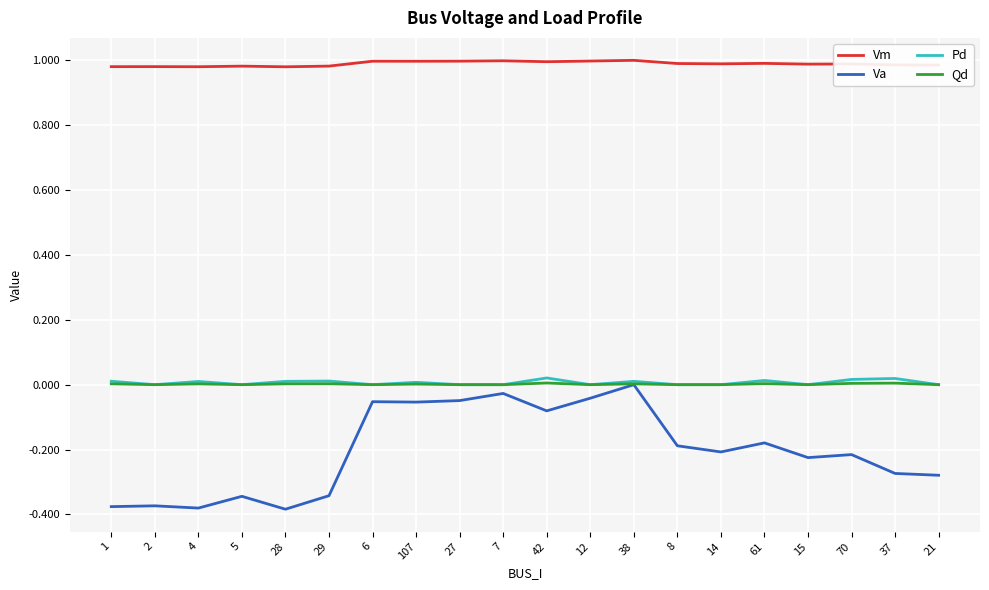

Is the value of Vm at 4 greater than the value of Va at 6?

Yes